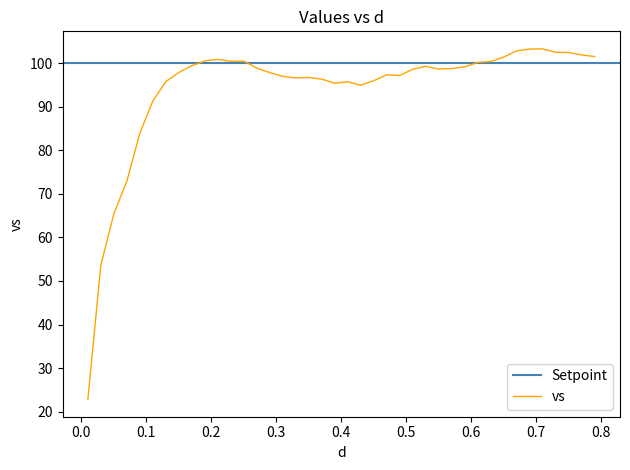

What is the minimum value for vs?

22.9